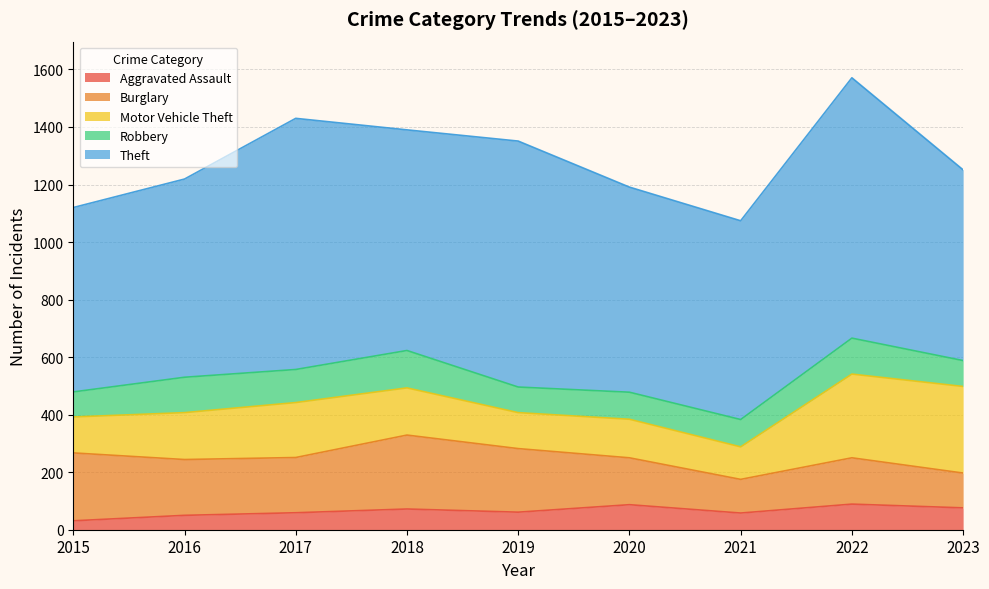

True or false: Robbery has a value of 94 at 2020.

True